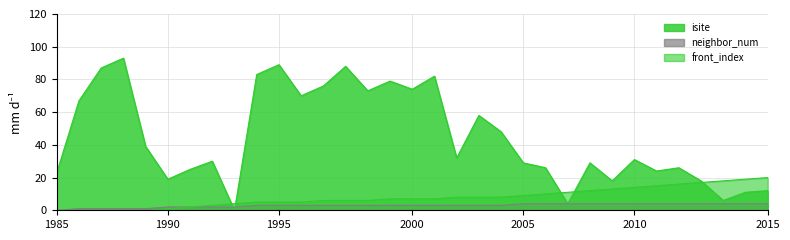

True or false: front_index has a value of 1 at 7.

False